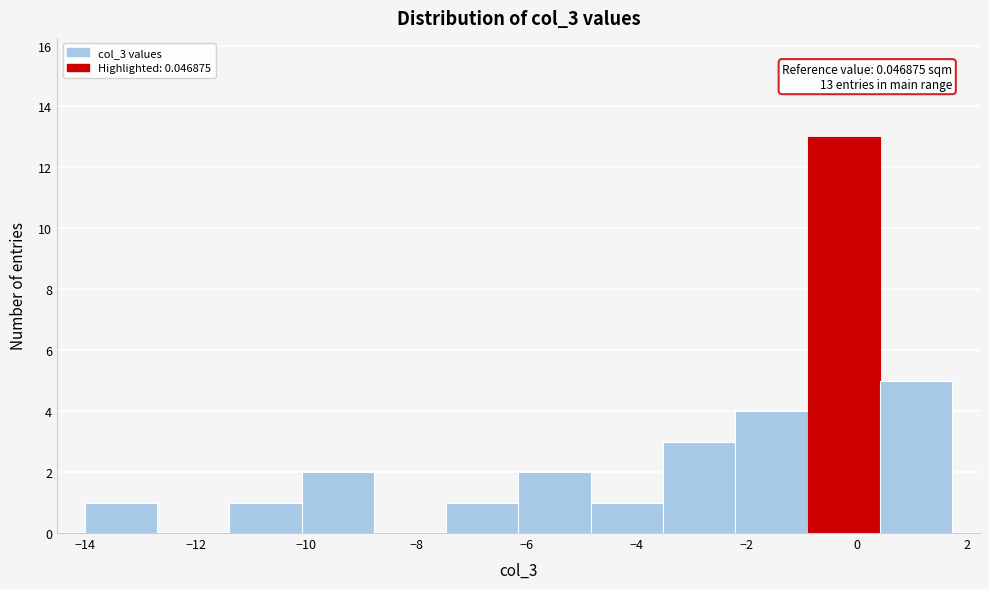

Over which range of the x-axis is the bar tallest?

-0.8 to 0.4